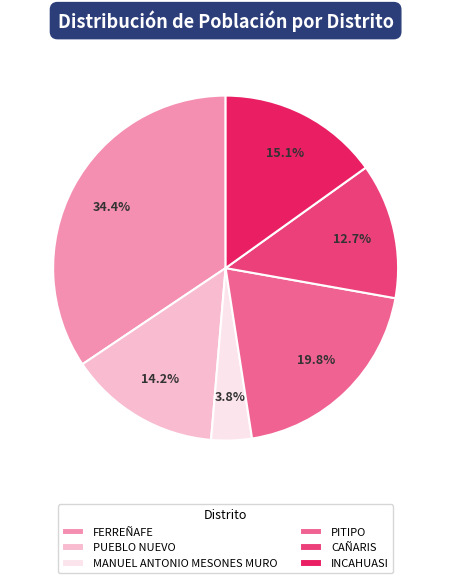

Is it true that INCAHUASI is 8% of the pie?

False